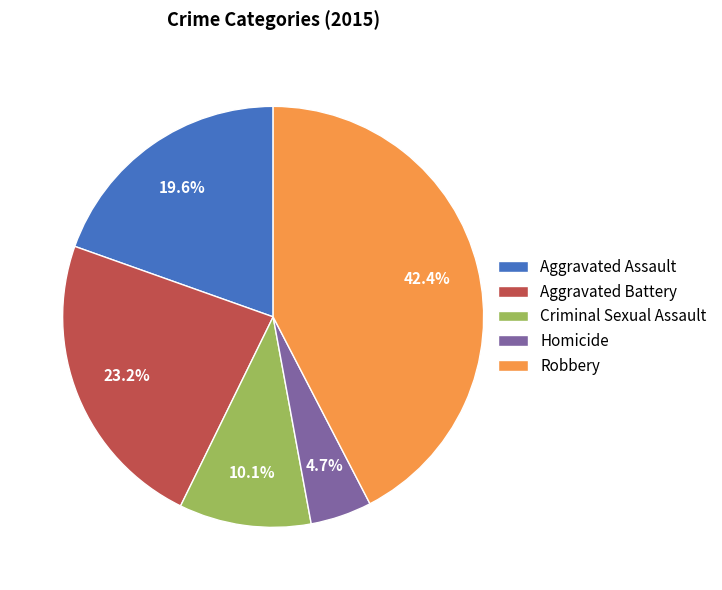

To the nearest percent, what portion does Criminal Sexual Assault represent?

10%